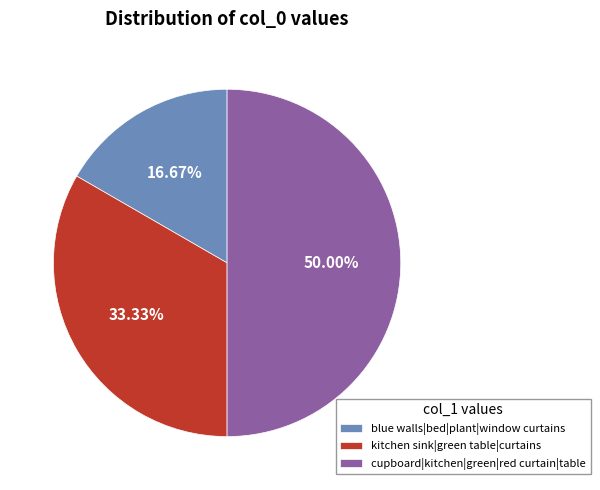

How much of the chart is everything except kitchen sink|green table|curtains?

66.7%